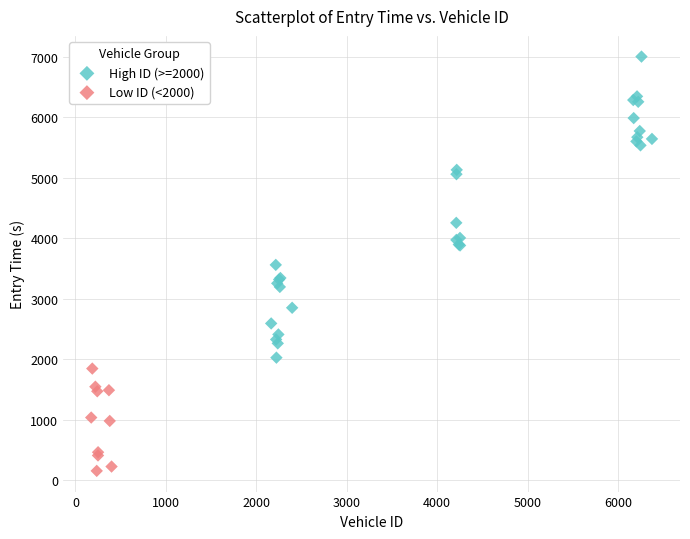

Which series contains the highest Y value?

High ID (>=2000)